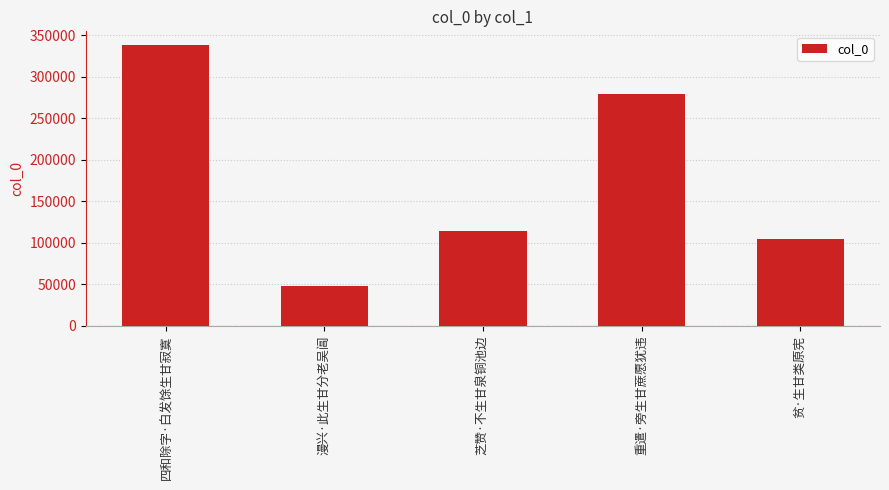

Where does the data first go above 113858?

四和除字·白发馀生甘寂寞